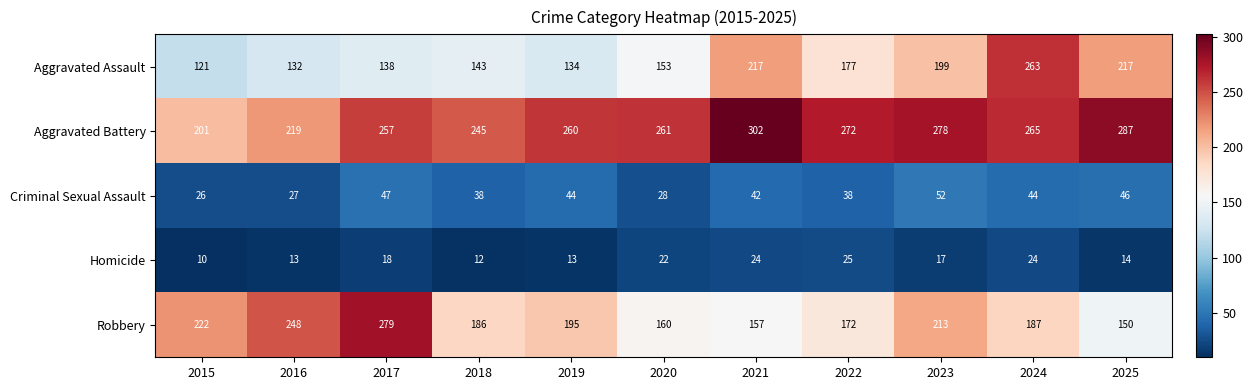

What is the total value across all series at 2023?

759